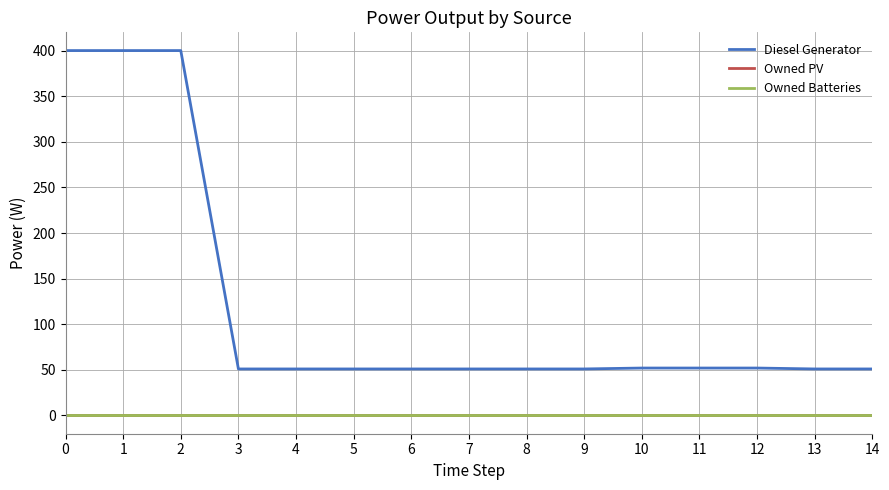

Does the chart have visible grid lines?

Yes